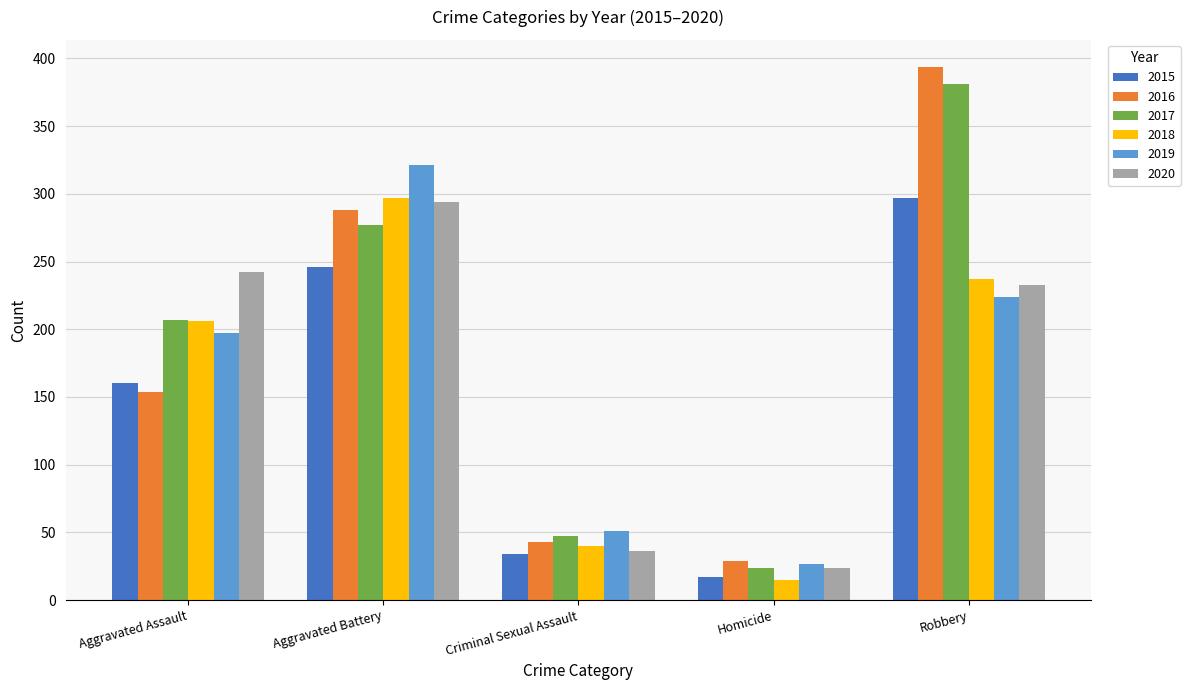

At which label does 2017 reach its minimum?

Homicide